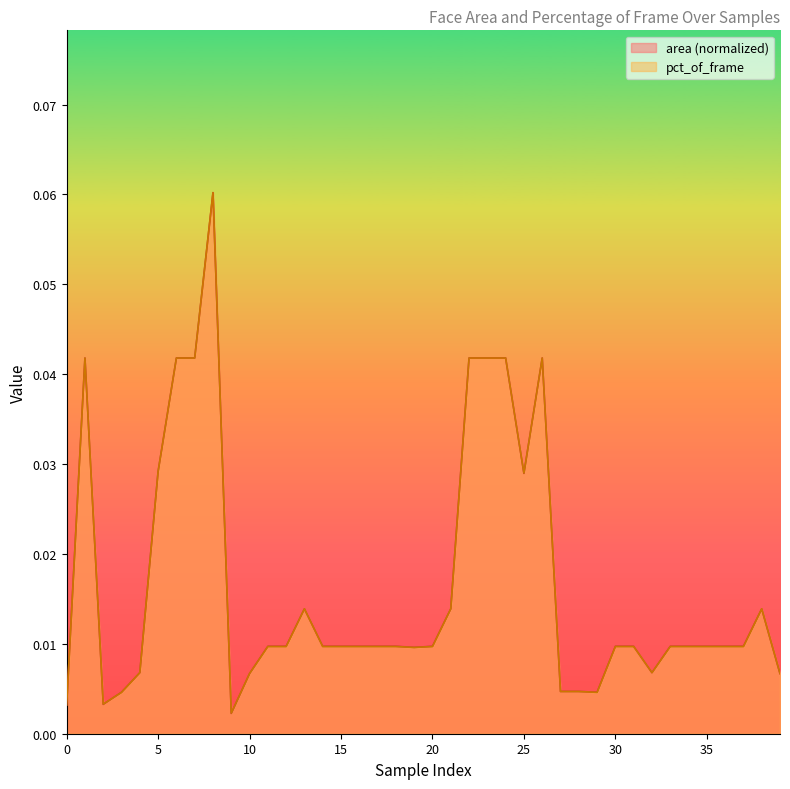

At which category is the sum across all series the highest?

8